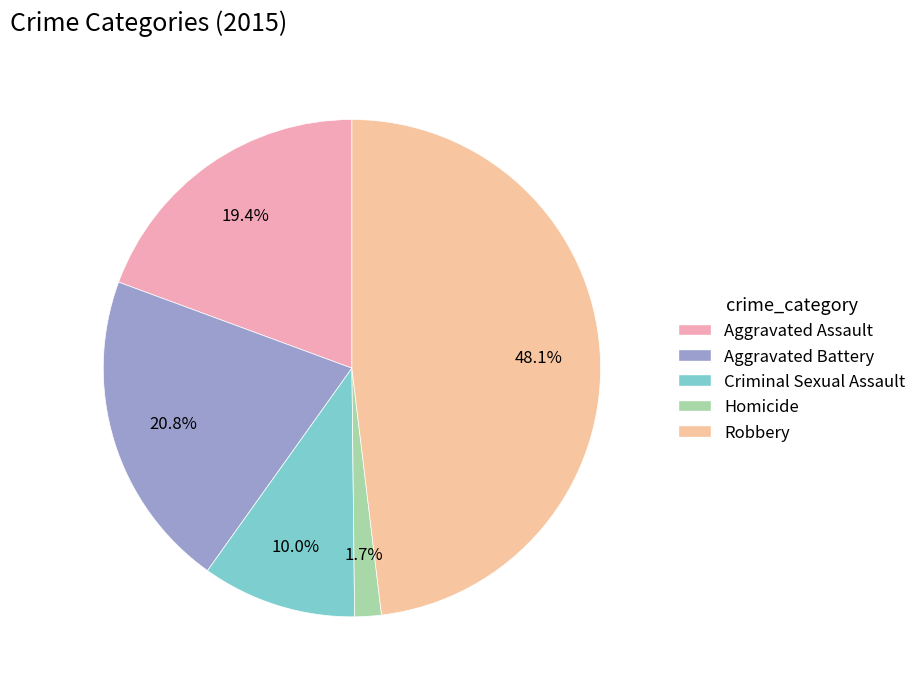

To the nearest percent, what percentage of the pie is Aggravated Battery?

21%